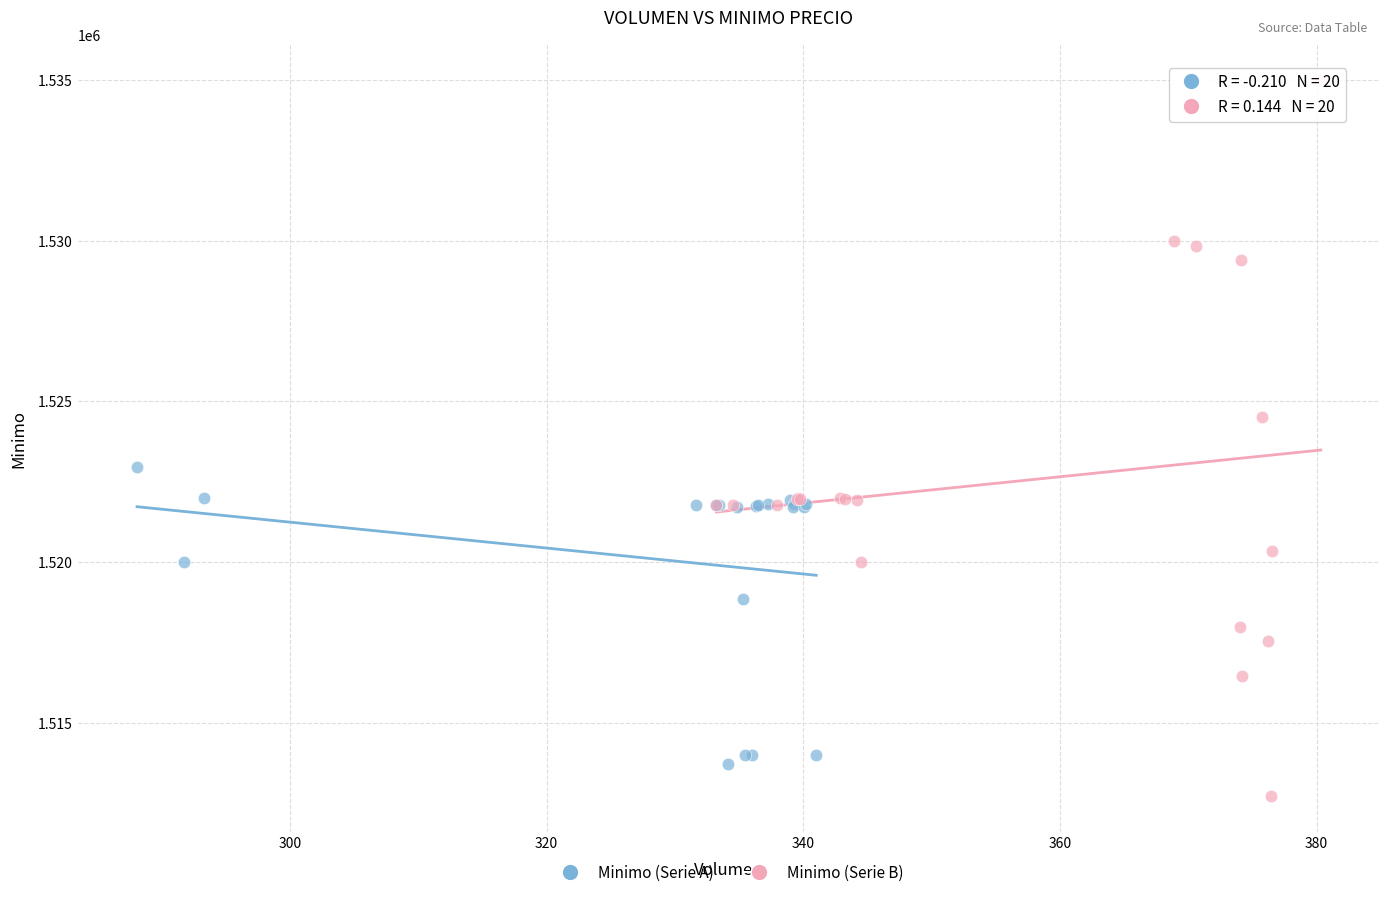

Which series reaches the minimum Y coordinate?

Minimo (Serie B)